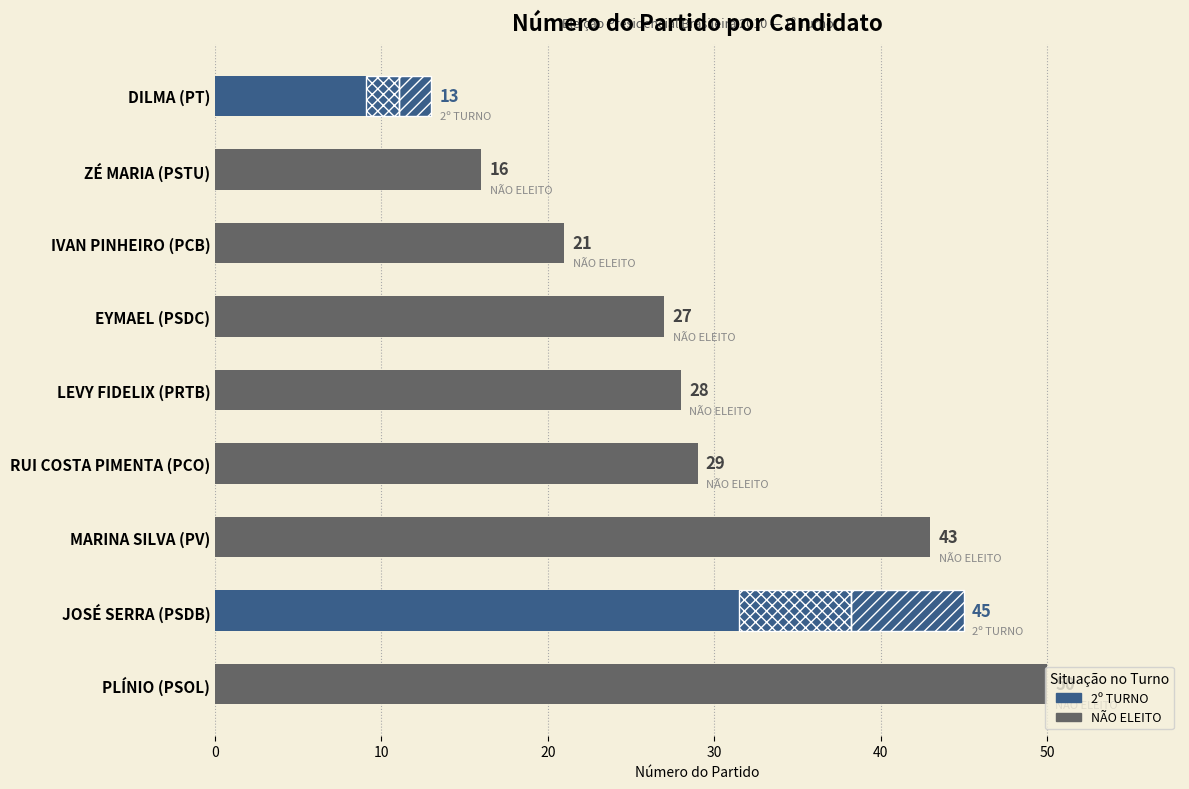

The value at RUI COSTA PIMENTA (PCO) is 38. True or false?

False